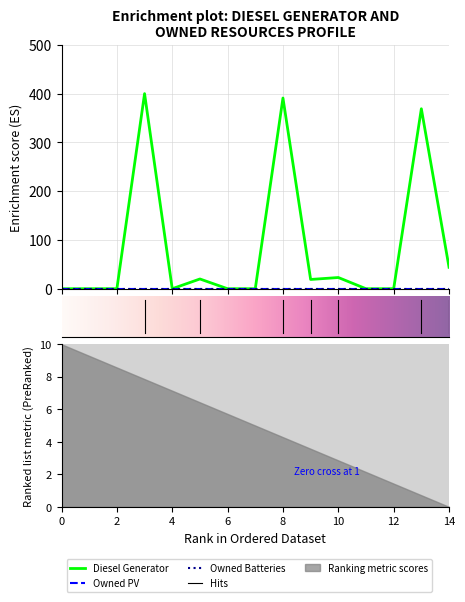

Reading left to right, transcribe all the data shown in this chart.

Diesel Generator: 0	0	0	400	0	20	0	0	391	19	23	0	0	369	44
Owned PV: 0	0	0	0	0	0	0	0	0	0	0	0	0	0	0
Owned Batteries: 0	0	0	0	0	0	0	0	0	0	0	0	0	0	0